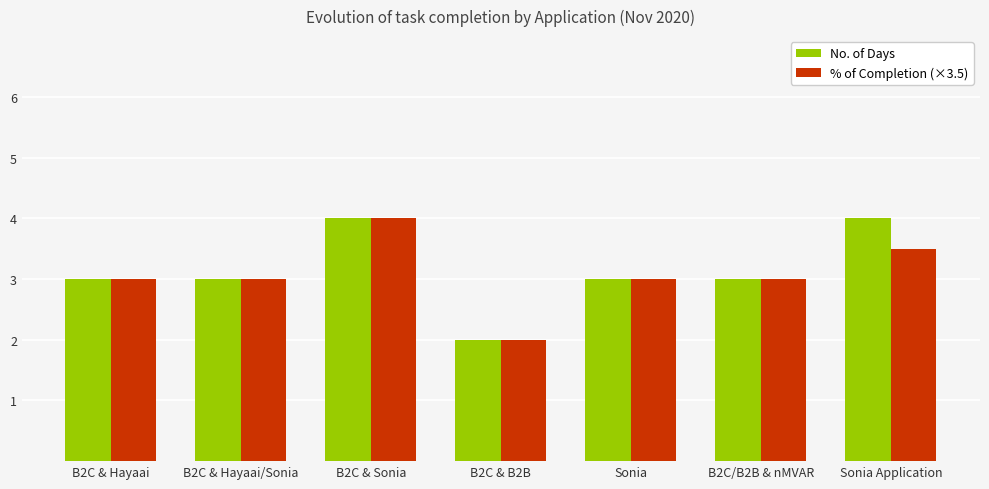

Which series changed the most between B2C/B2B & nMVAR and Sonia Application?

No. of Days